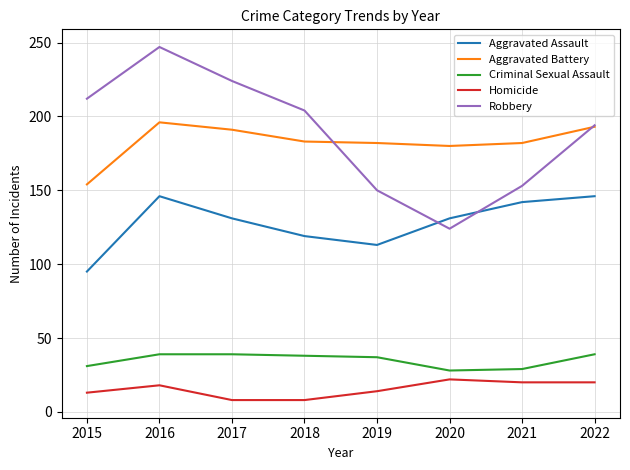

What is the total value across all series at 2017?

593